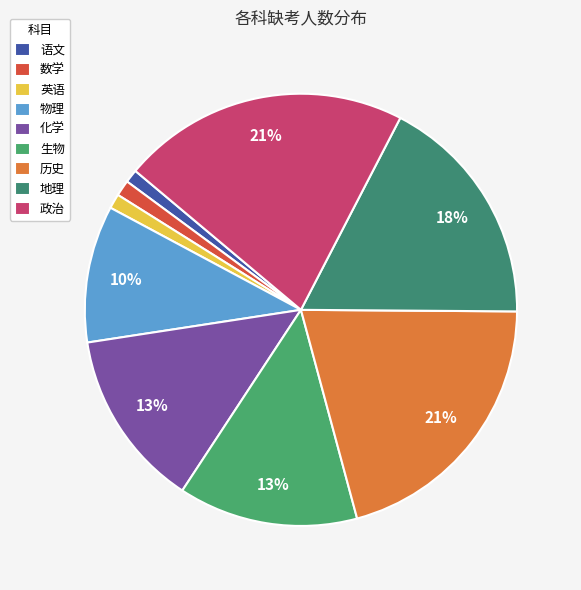

True or false: 地理 accounts for 4% of the total.

False